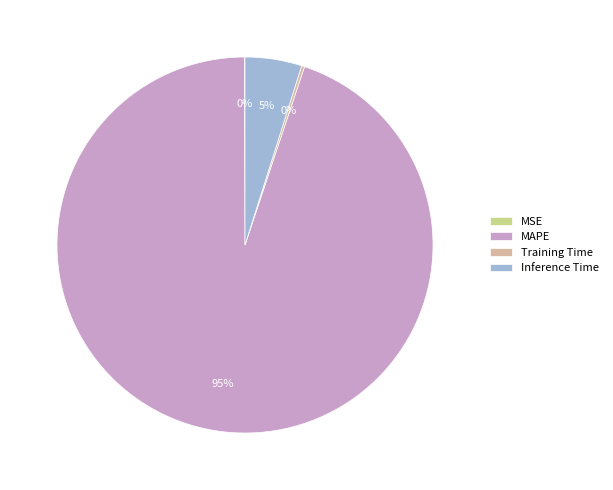

Does any single category account for the majority?

Yes